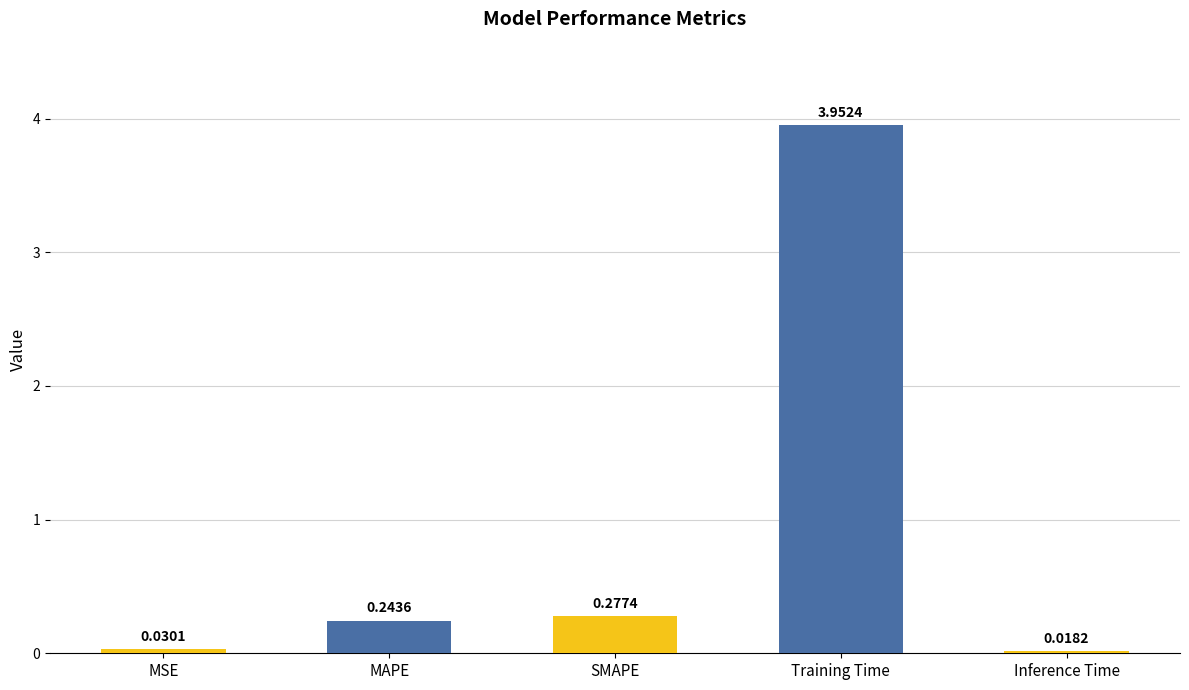

Which category has the lowest value across all series?

Inference Time